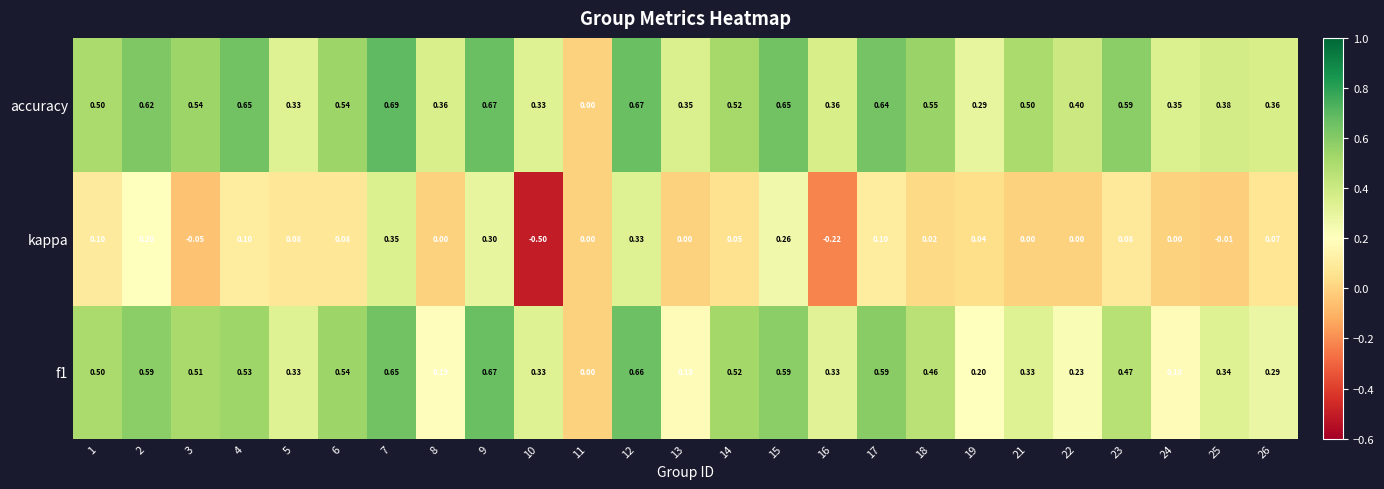

Between 5 and 23, which series saw the biggest shift?

accuracy